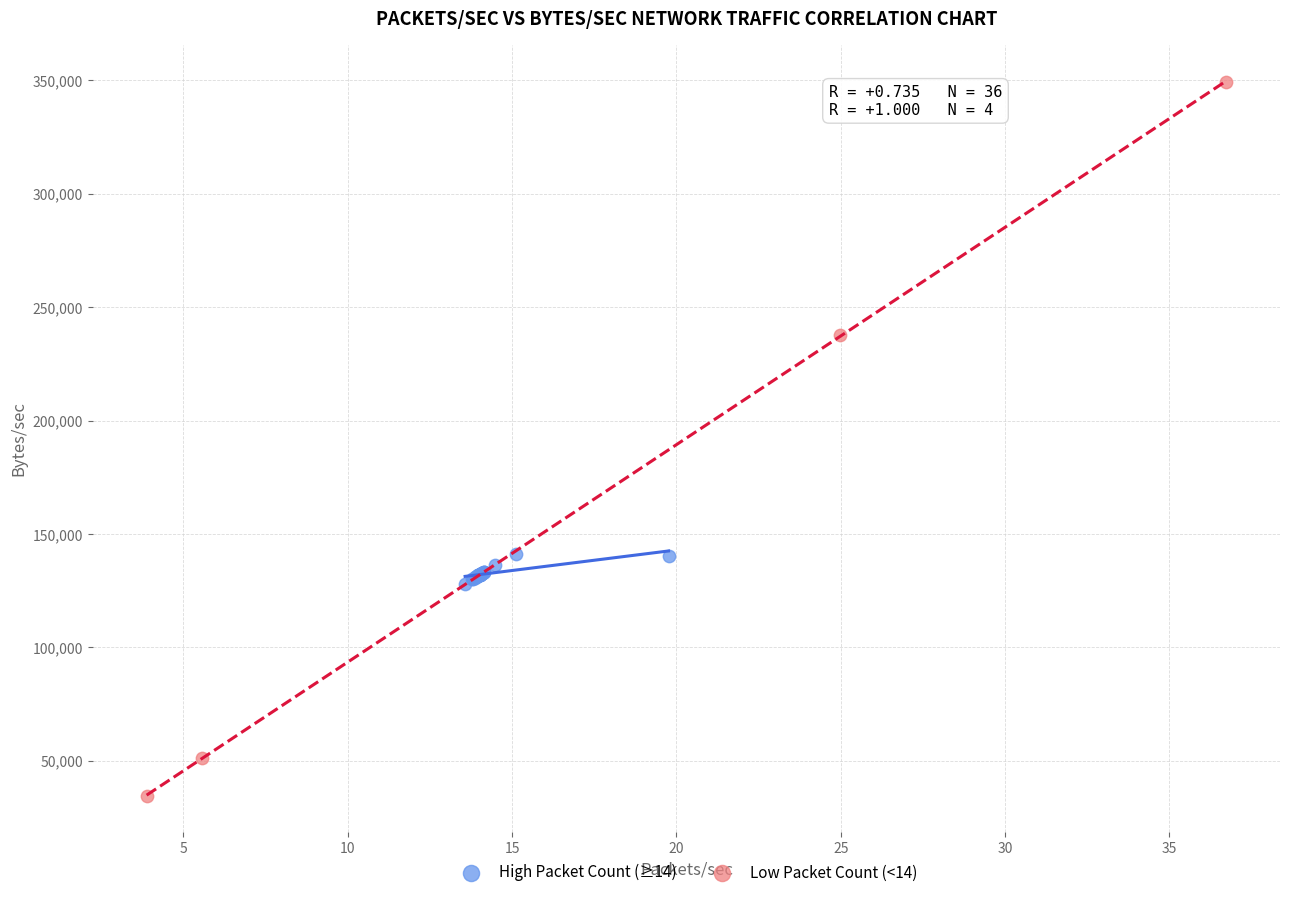

Which series reaches the maximum Y coordinate?

Low Packet Count (<14)